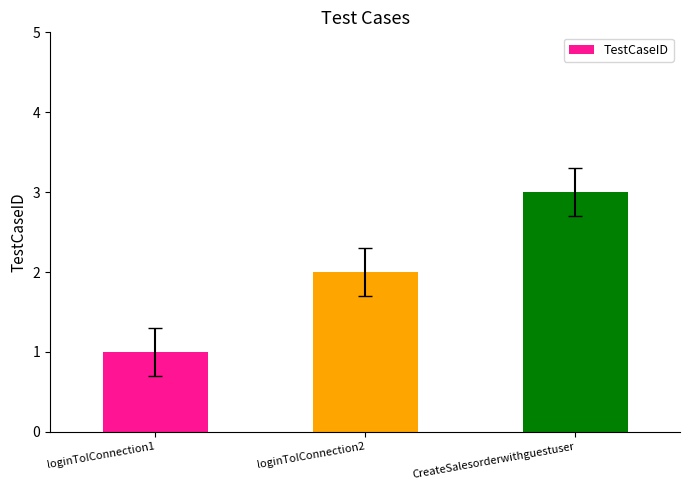

Count the values in the range 1 to 3.

3